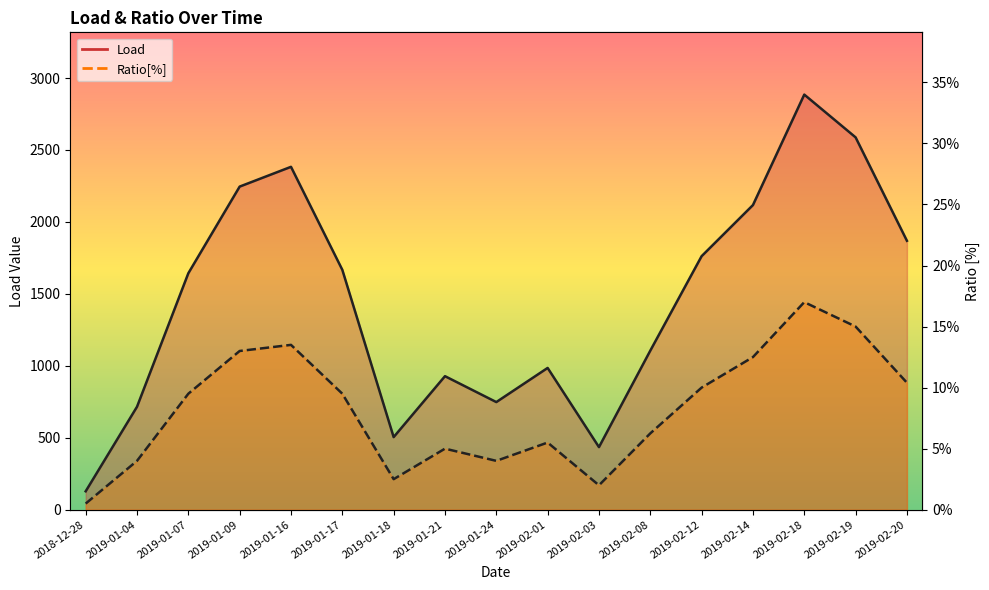

True or false: Ratio[%] and Load intersect in this chart.

False